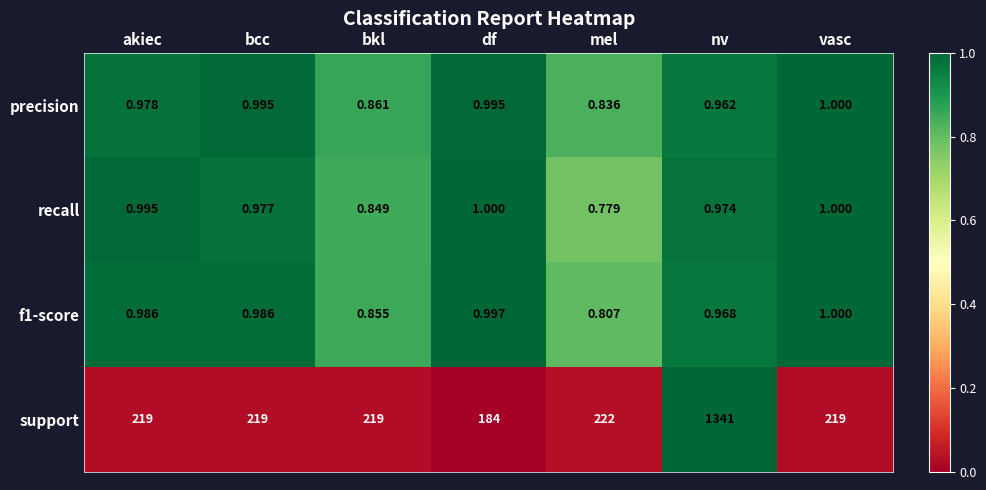

At which label is support closest to 762?

mel